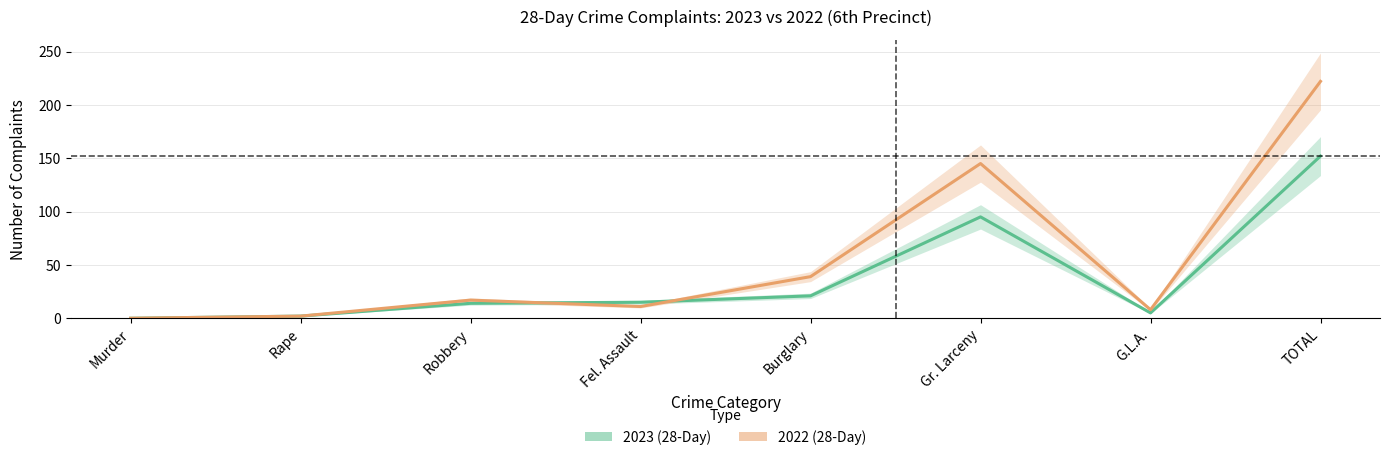

What is the average value of the 2022 series?

56